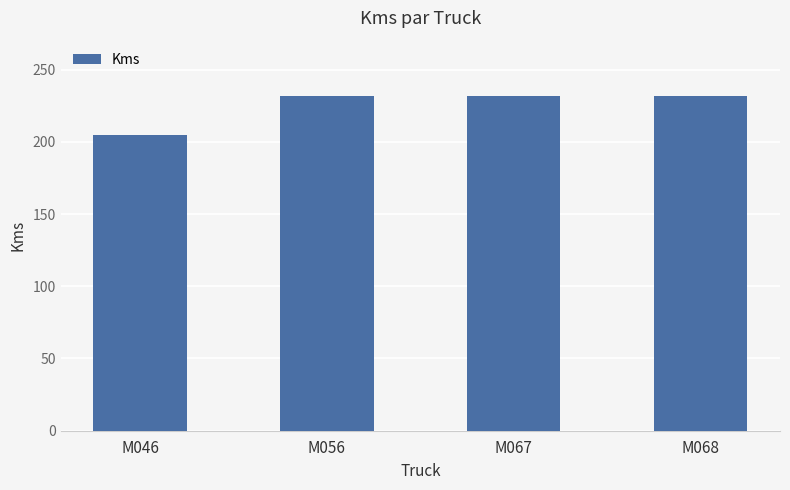

What is the sum of the values at M068 and M046?

437